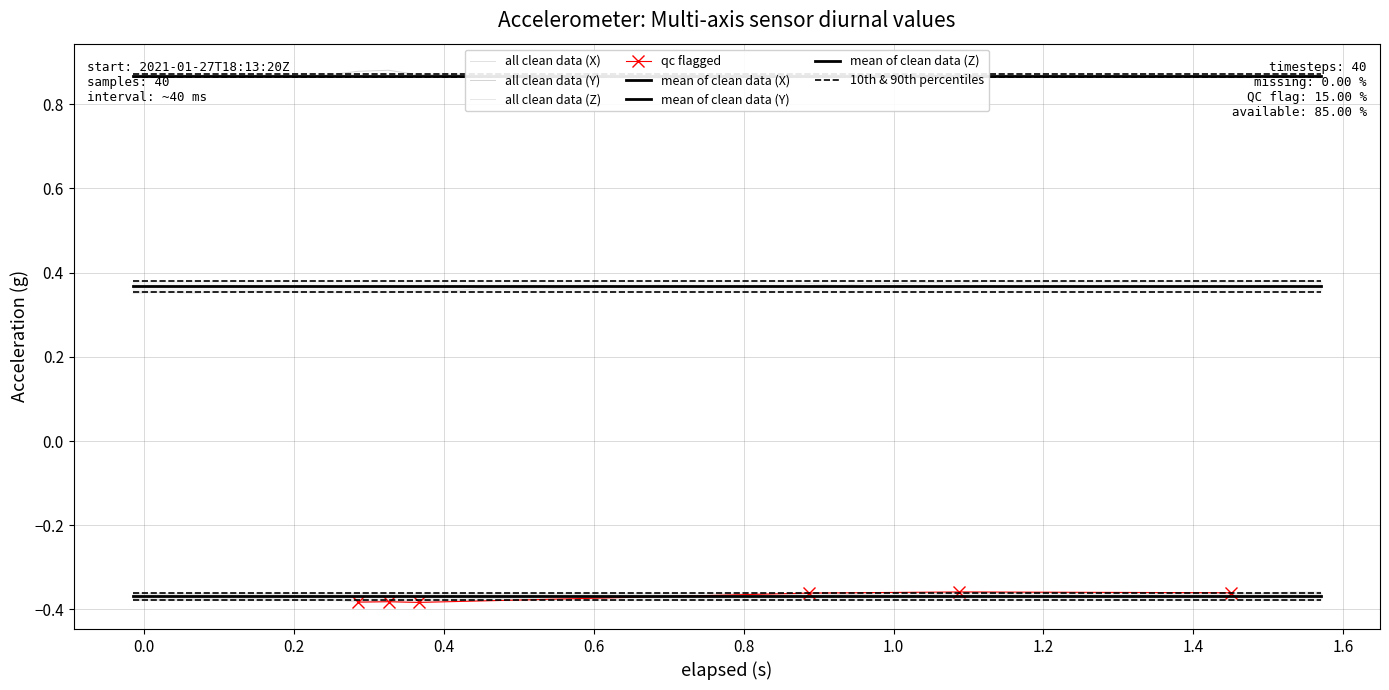

At how many categories does at least one series exceed 0?

40